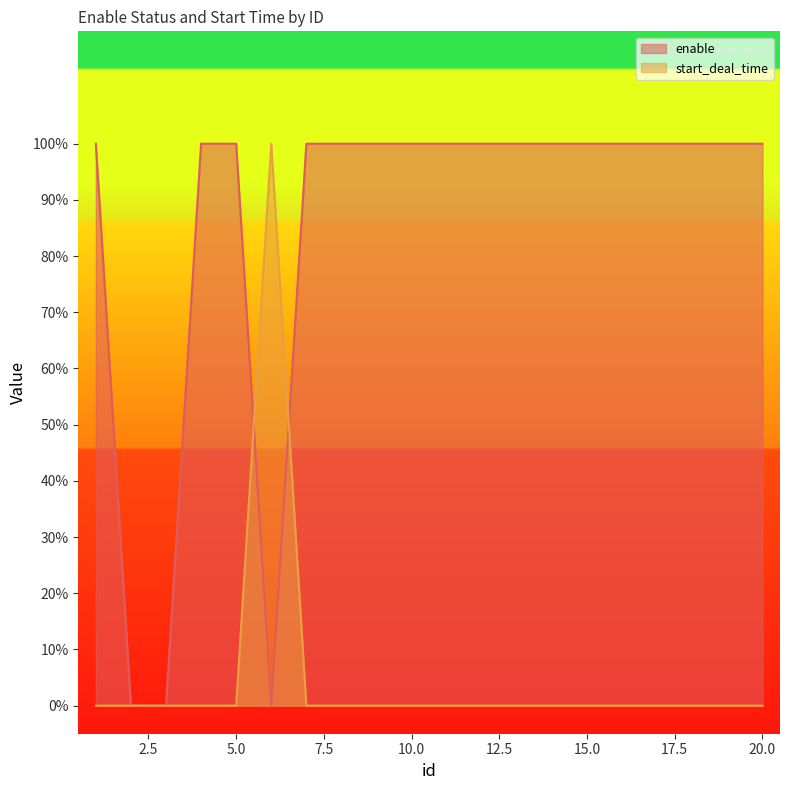

Where is start_deal_time nearest to the value 0?

1